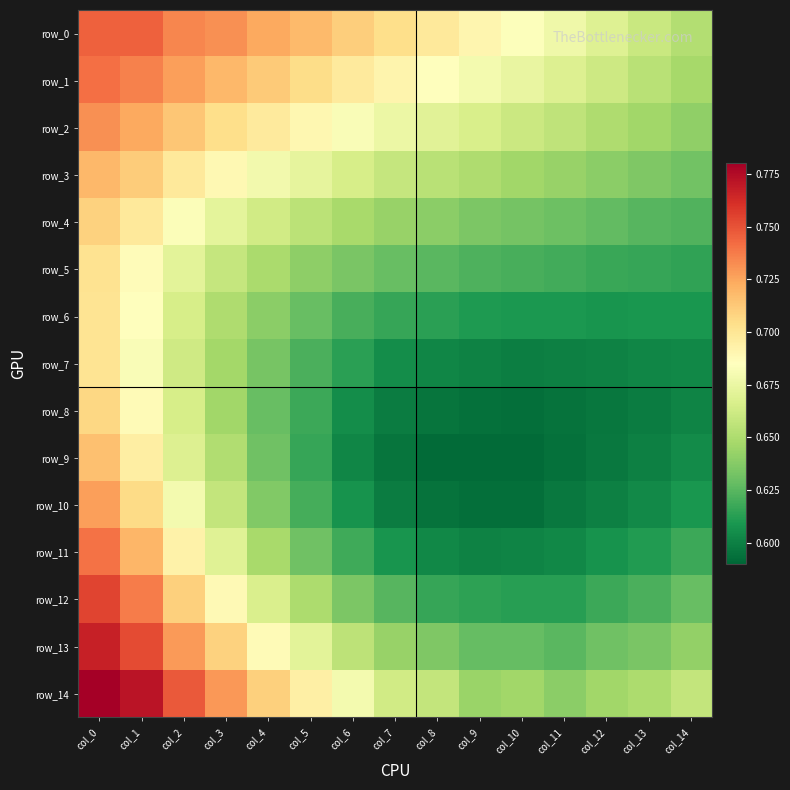

What value does the row_1 series have at col_7?

0.7